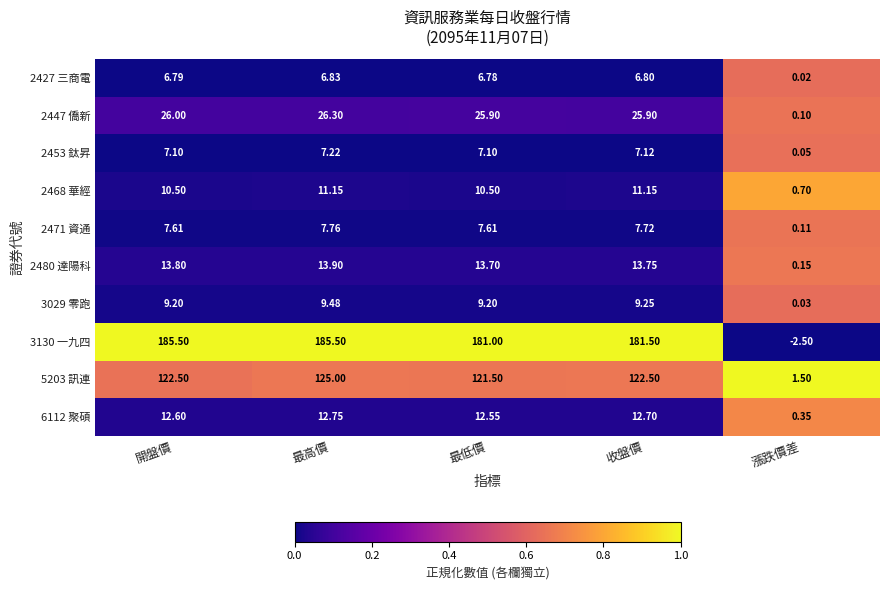

At which label does 6112 聚碩 first exceed 12?

開盤價